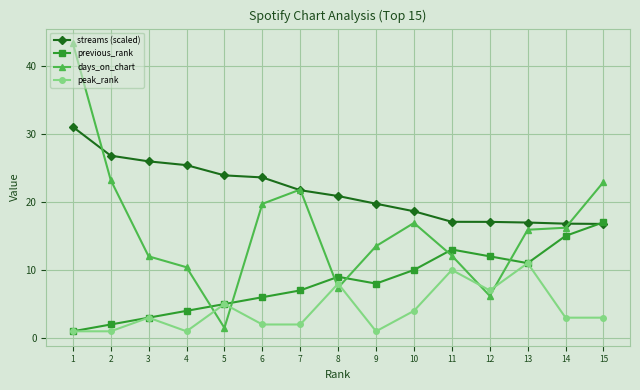

How many data points in days_on_chart are above 15?

8